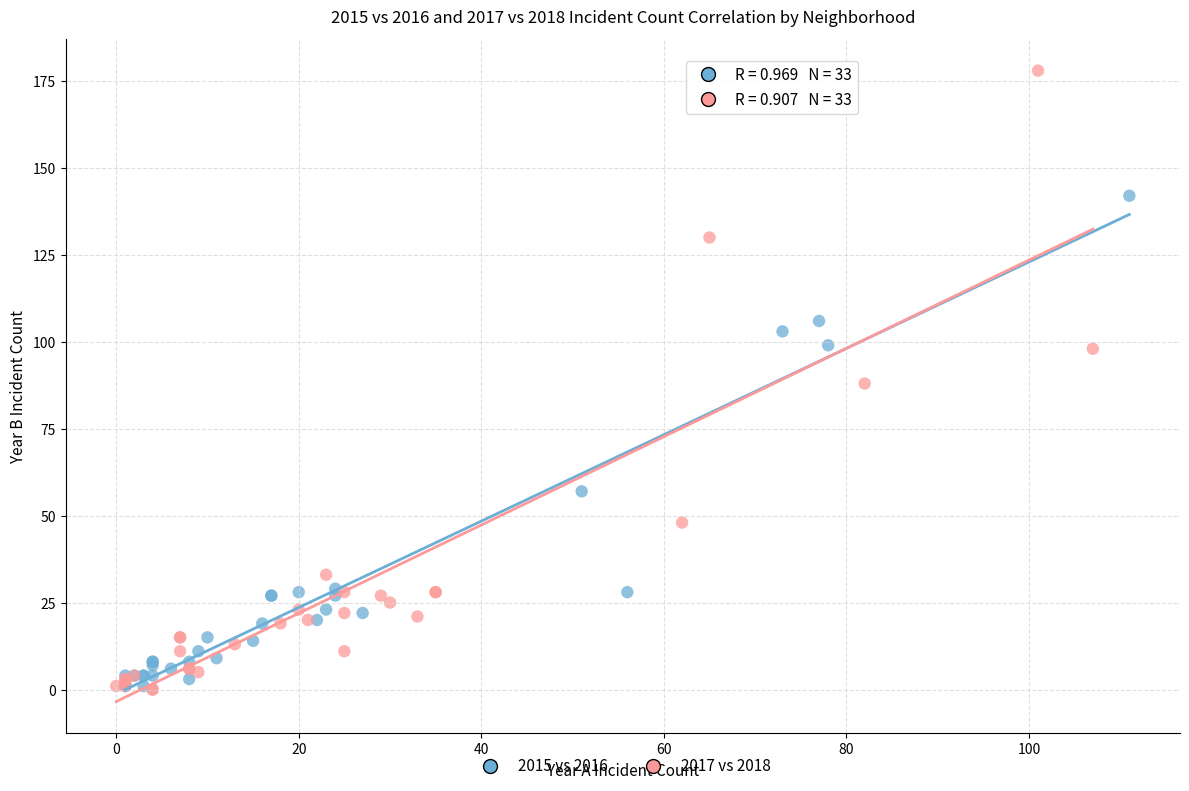

Which series contains the highest Y value?

2017 vs 2018